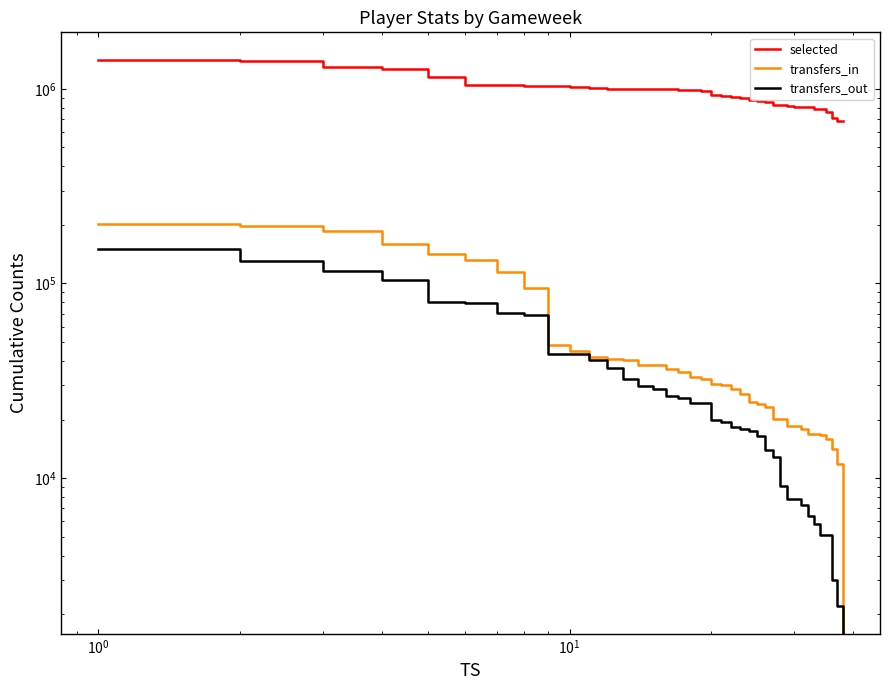

What is the difference between the maximum and minimum values in the transfers_out series?

149868